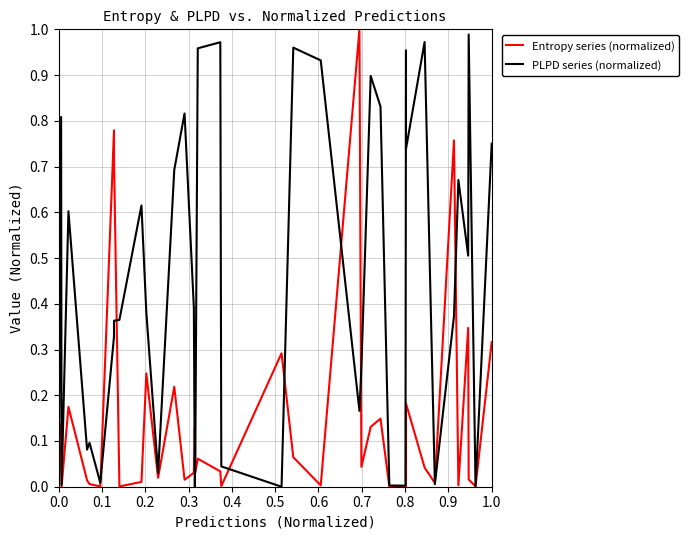

Which series has the largest range (max minus min)?

Entropy series (normalized)